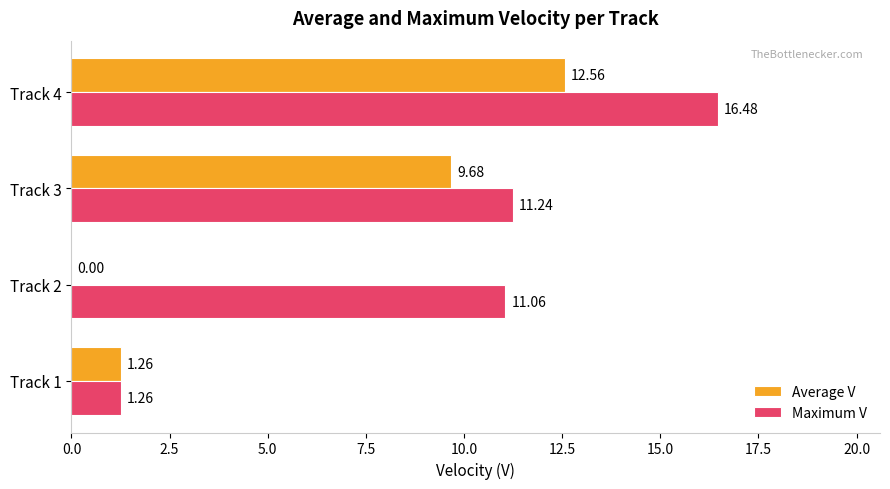

What is the sum of all Maximum V values?

40.0